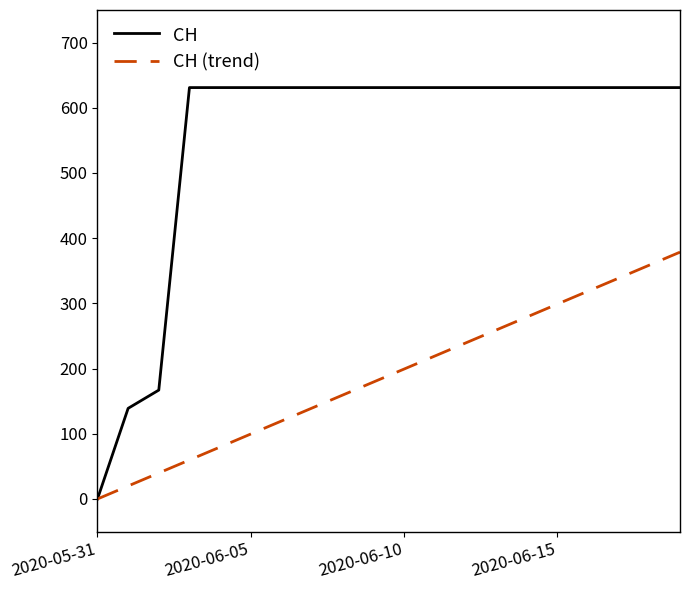

What are all the series names shown in the legend?

CH, CH (trend)